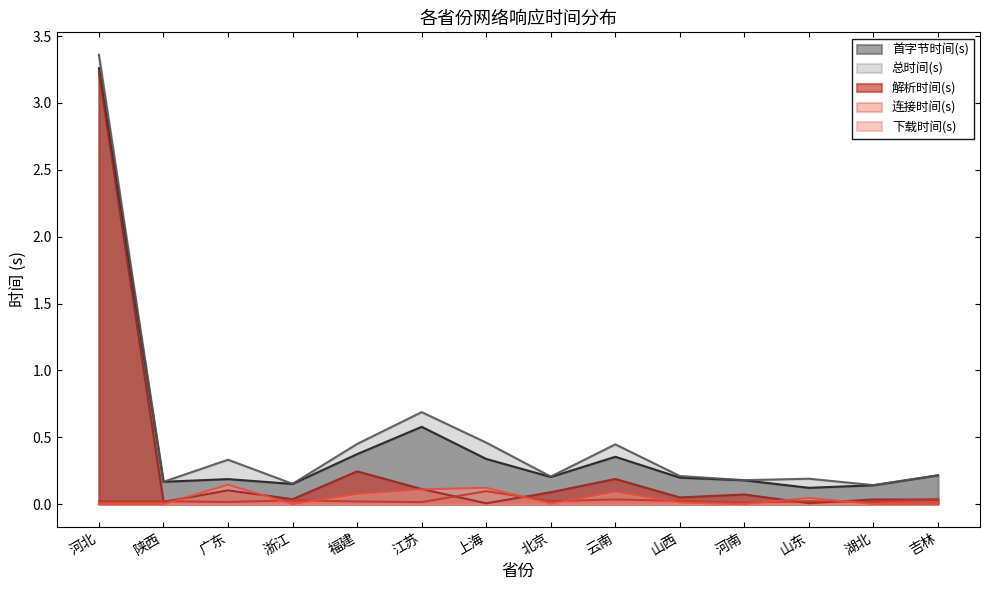

True or false: 解析时间(s) has a value of 0.0 at 山东.

True